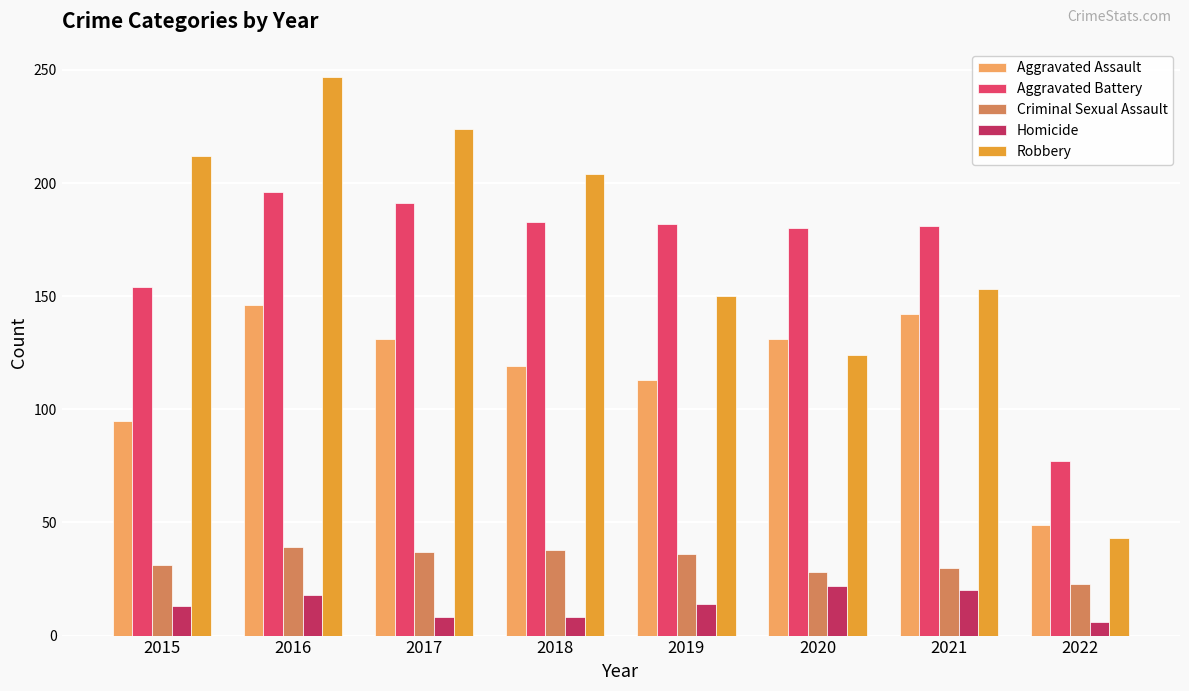

Which series has the largest range (max minus min)?

Robbery